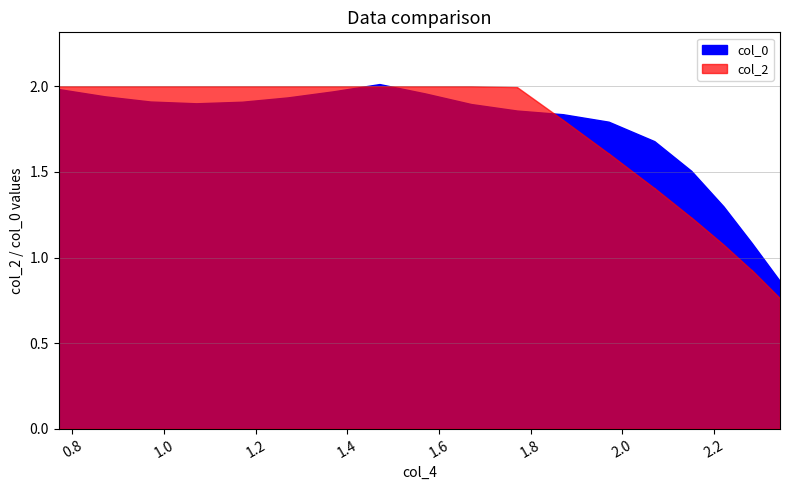

At 2.34411, list the series in order from largest to smallest.

col_0, col_2